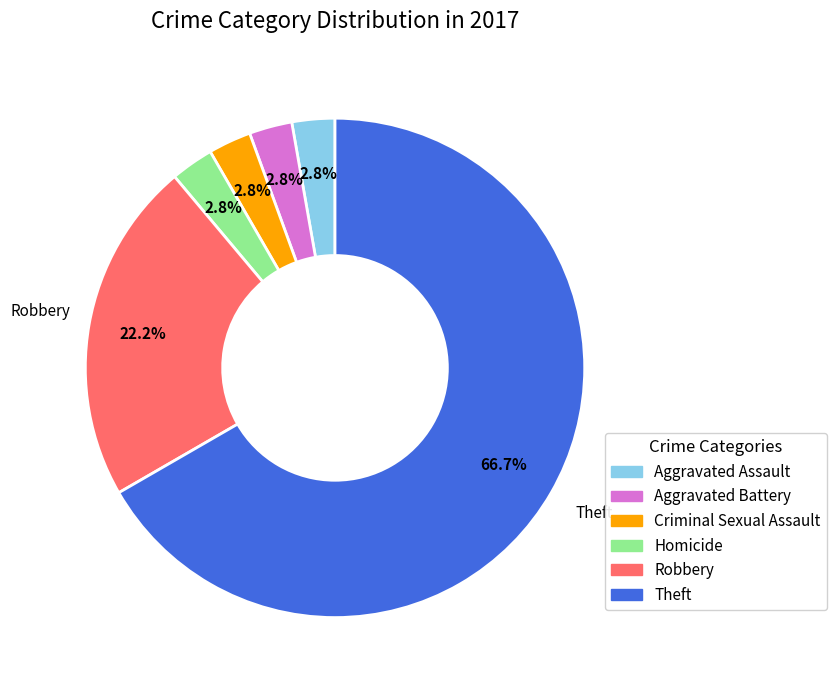

Is there a majority slice in this chart?

Yes